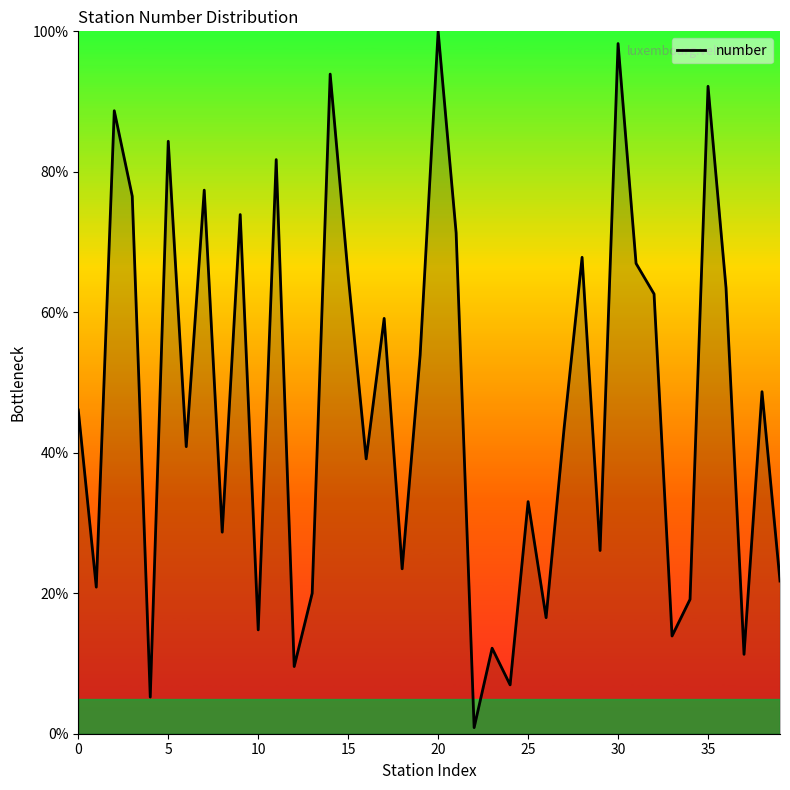

Reading left to right, list all the values displayed in this chart.

46.1	20.9	88.7	76.5	5.2	84.3	40.9	77.4	28.7	73.9	14.8	81.7	9.6	20.0	93.9	65.2	39.1	59.1	23.5	53.9	100.0	71.3	0.9	12.2	7.0	33.0	16.5	43.5	67.8	26.1	98.3	67.0	62.6	13.9	19.1	92.2	63.5	11.3	48.7	21.7